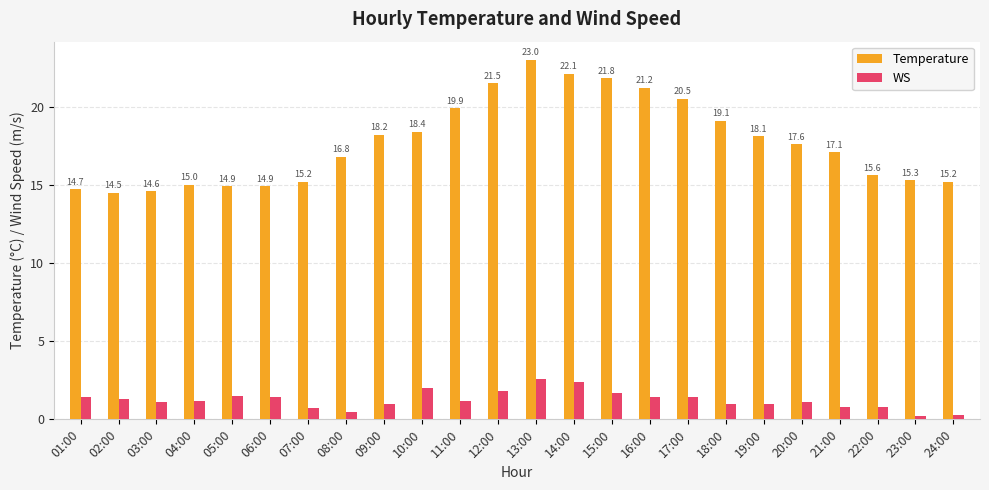

What is the label of the 3rd bar from the left?

03:00